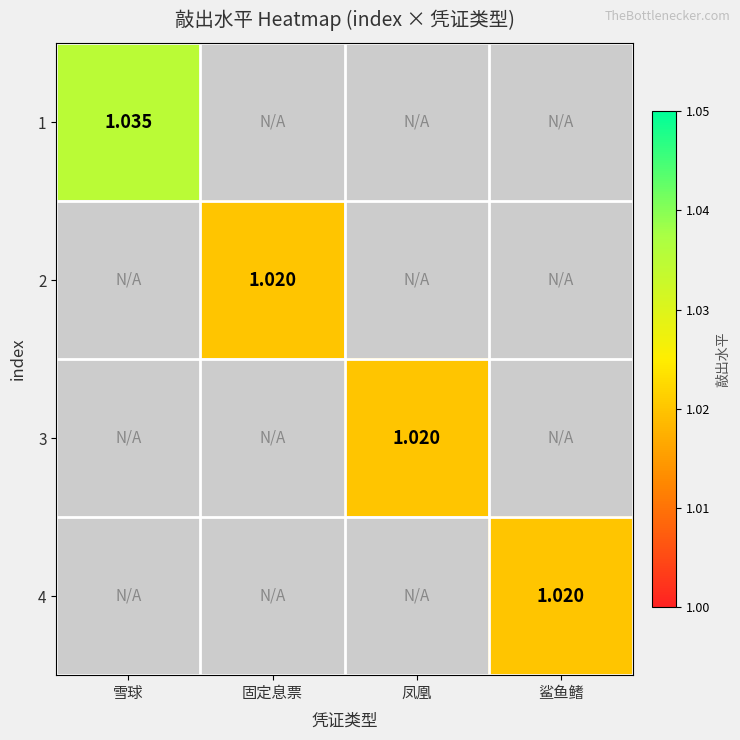

True or false: 1 has a value of 0.3 at 雪球.

False